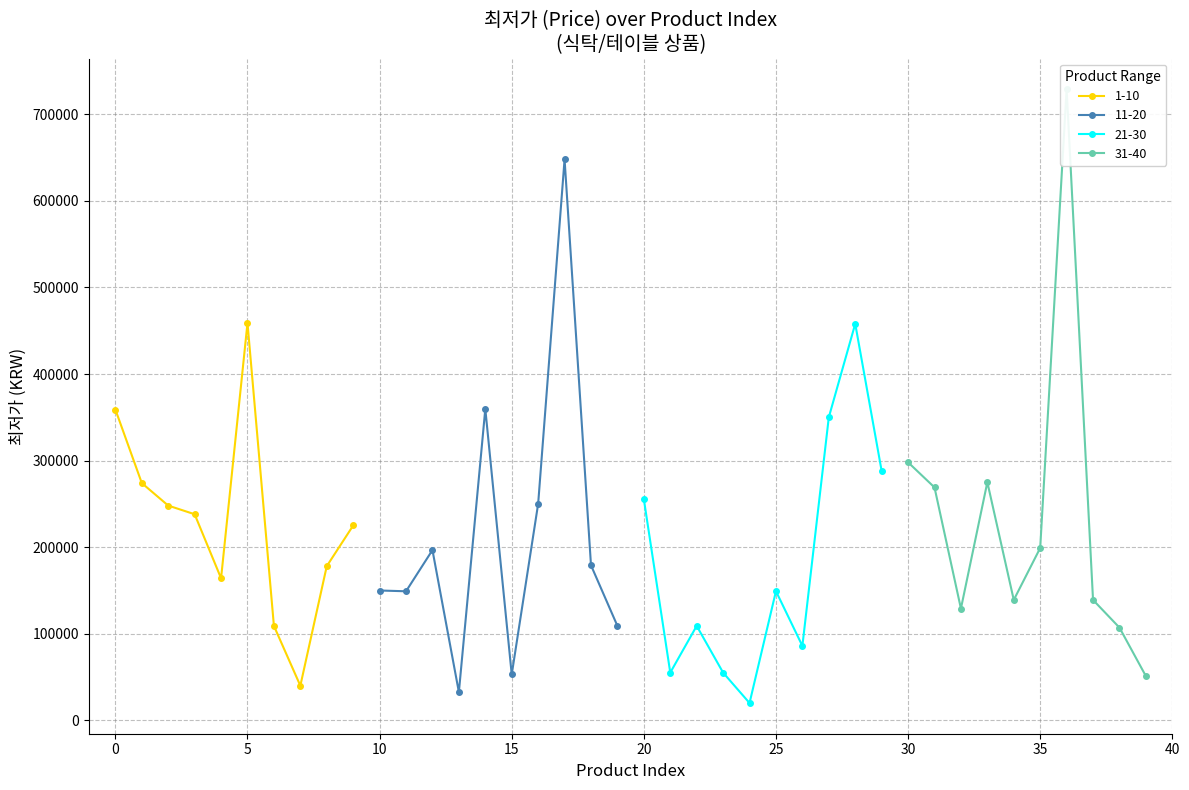

What is the difference between the maximum and minimum values in the 11-20 series?

615500